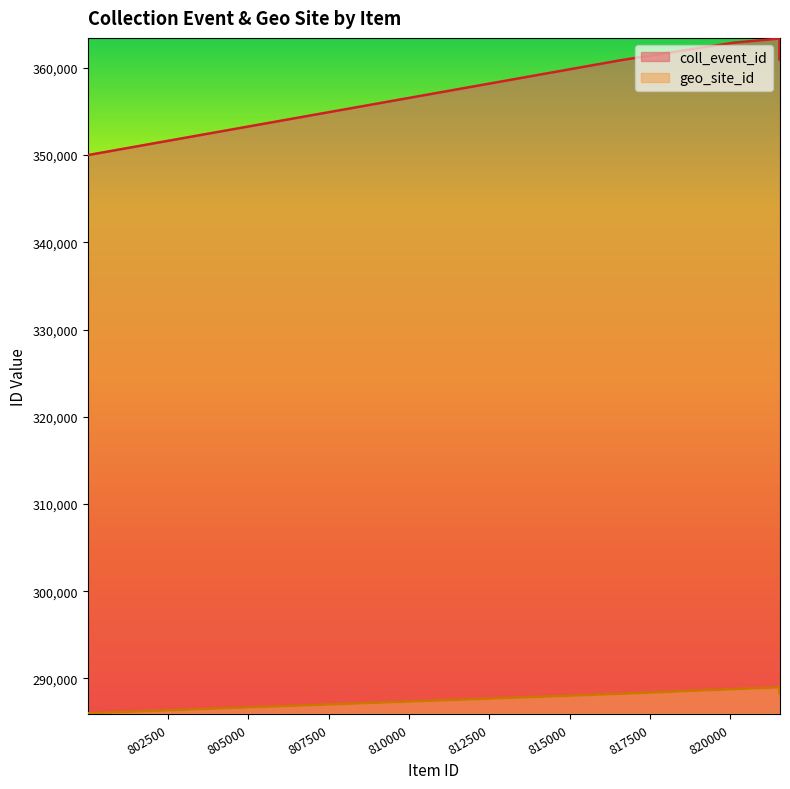

Read the coll_event_id value at 821537.

360880